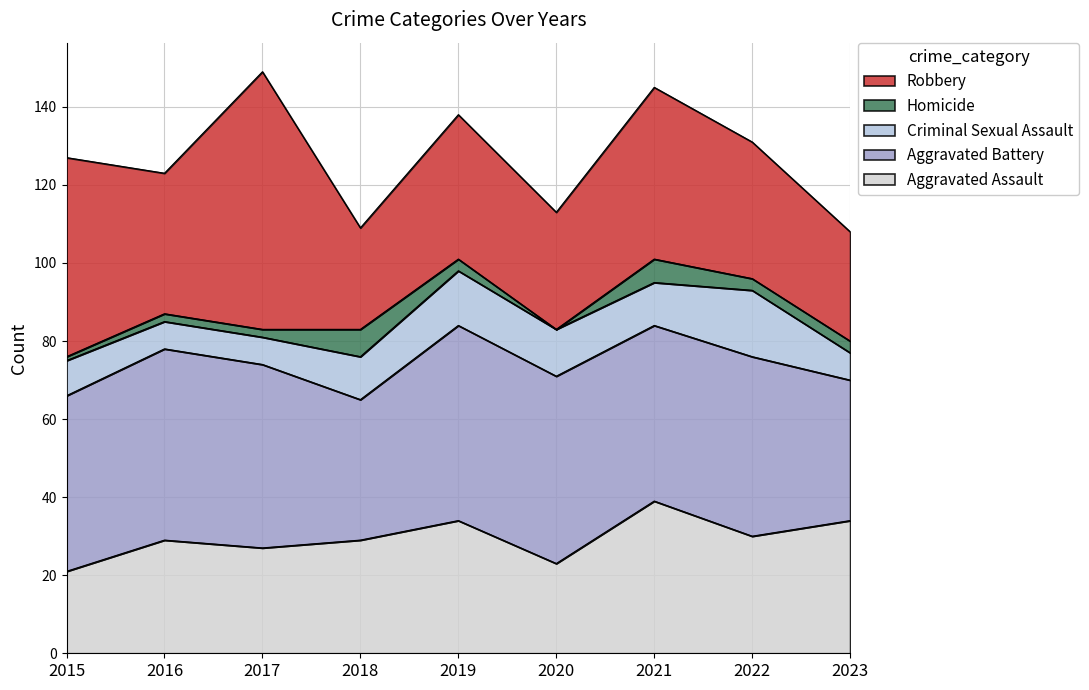

Count the number of data series in this chart.

5